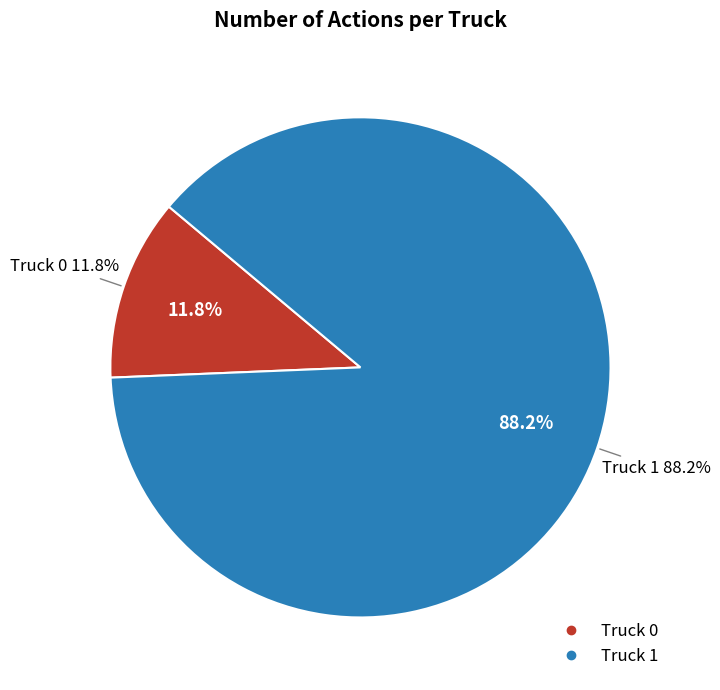

What is the smallest slice in the pie chart?

Truck 0